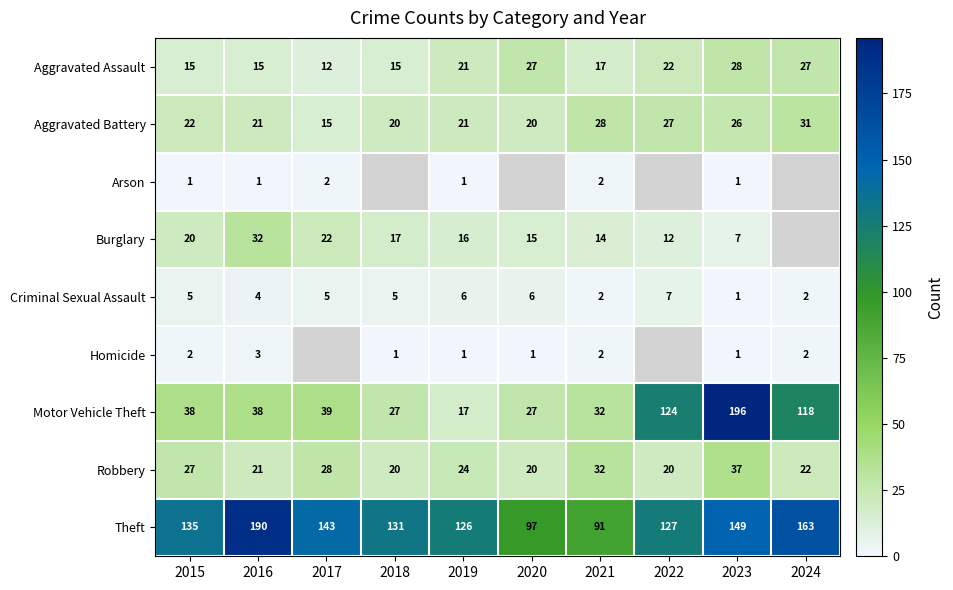

What is the smallest value displayed?

1.0